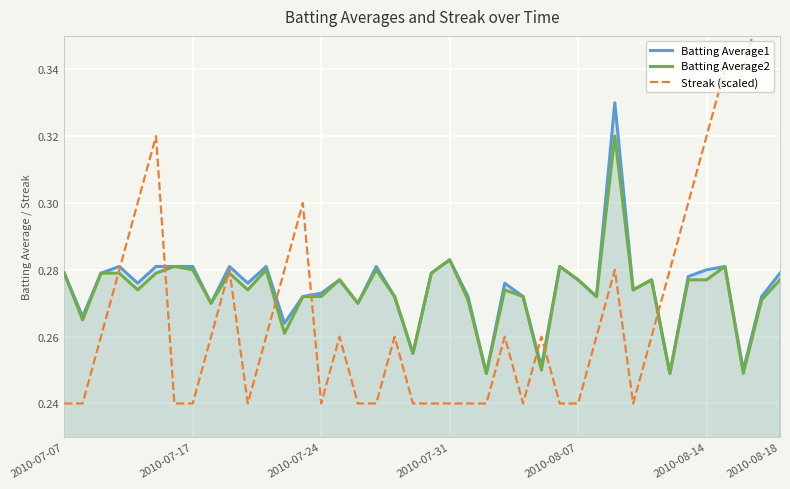

The Batting Average2 series shows 0.3 at 17. True or false?

True